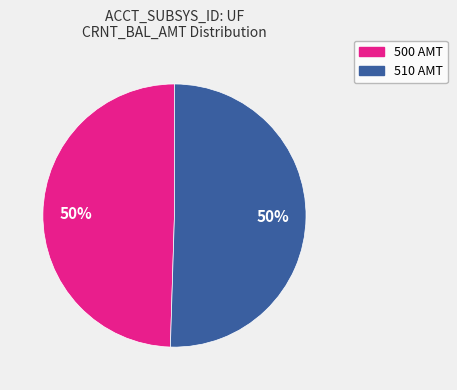

How many slices are in this pie chart?

2